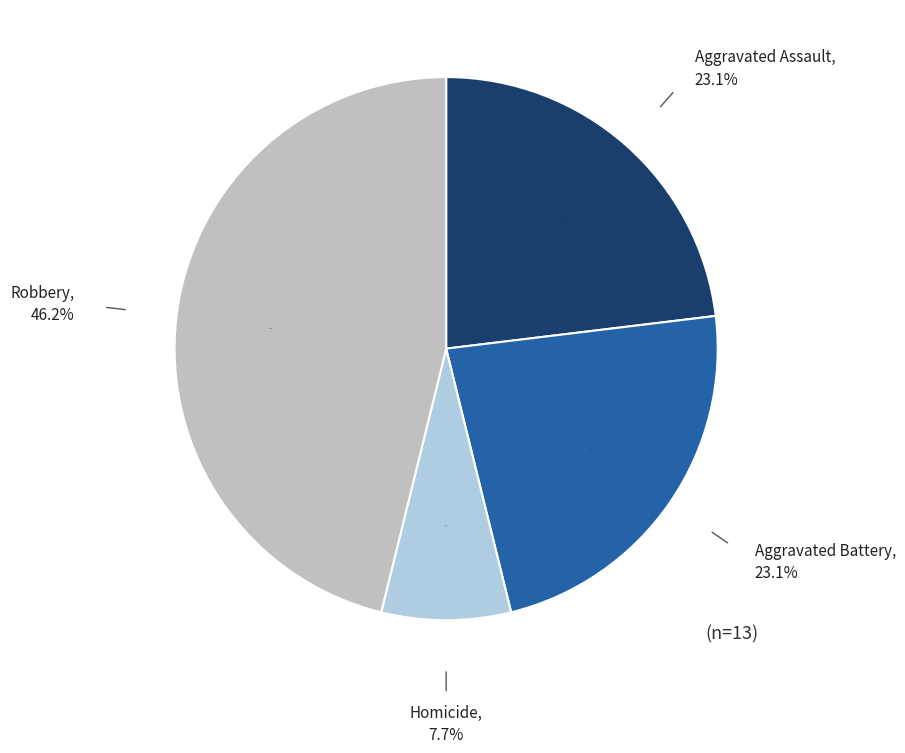

How many segments does this pie chart have?

4